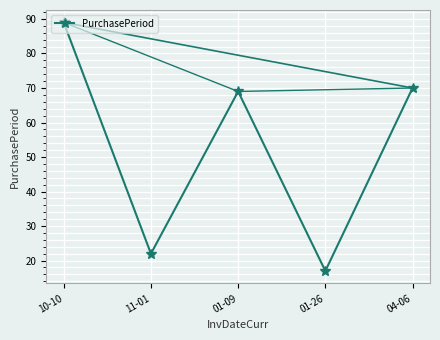

Which has a higher value, 01-09 or 01-26?

01-09